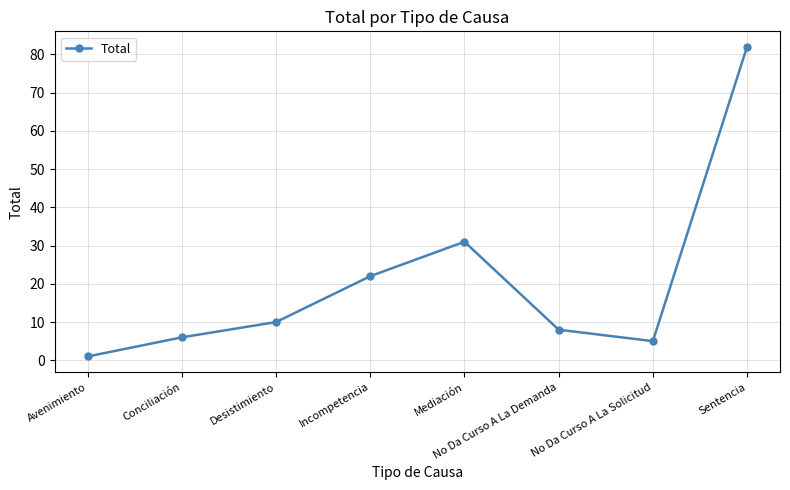

What is the change in value from No Da Curso A La Solicitud to Sentencia?

+77